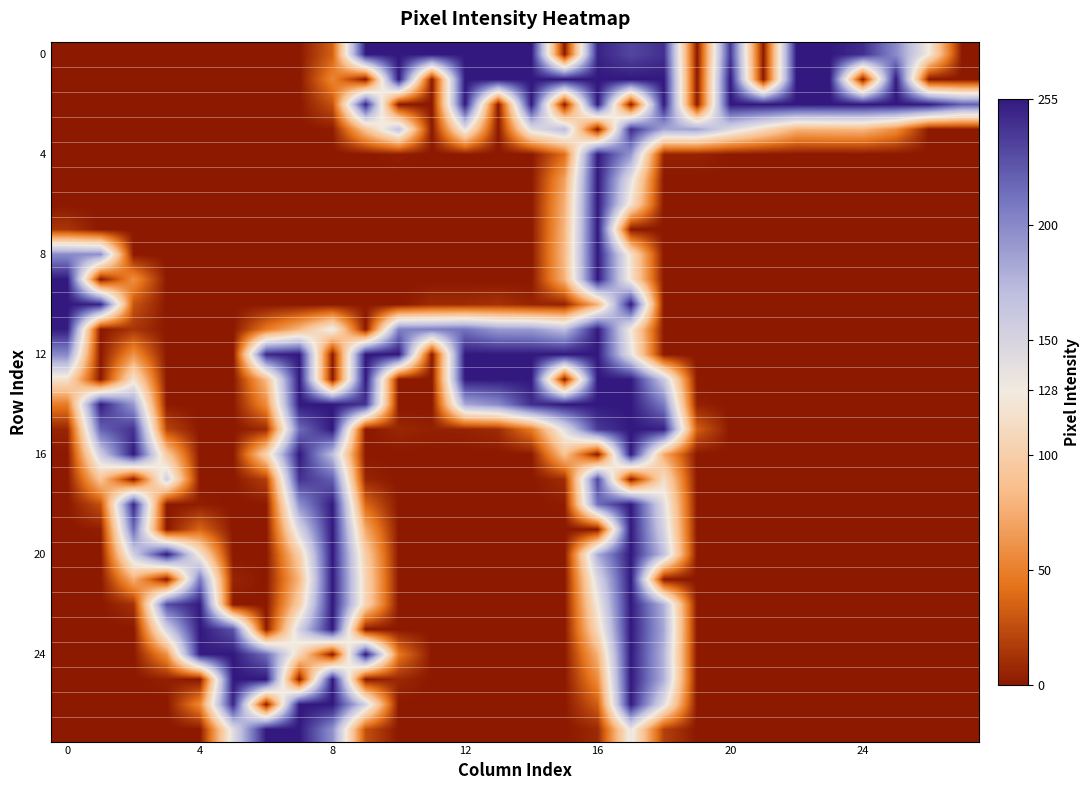

At how many categories does at least one series exceed 209?

27